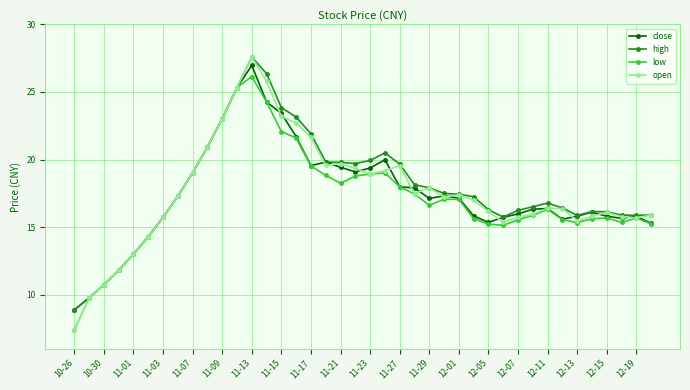

True or false: high has more than 1 interior local peaks.

True